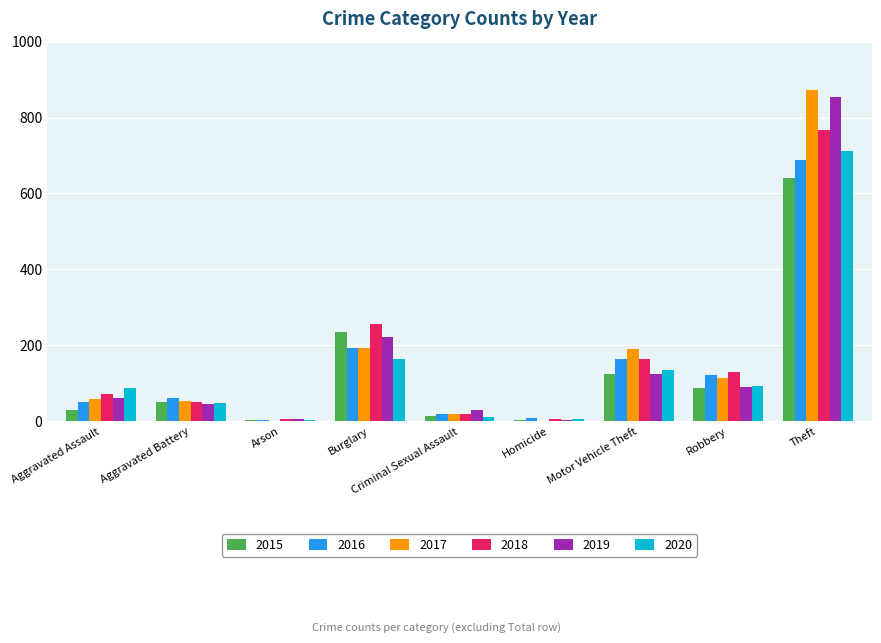

Which series has the widest spread of values?

2017